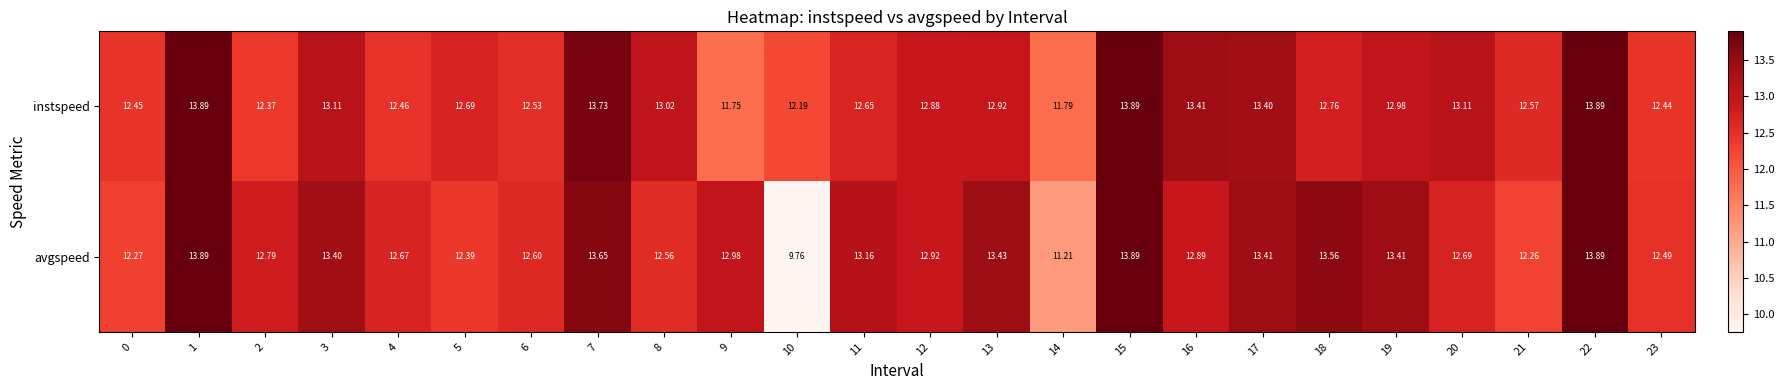

Which series has the largest total across all categories?

instspeed